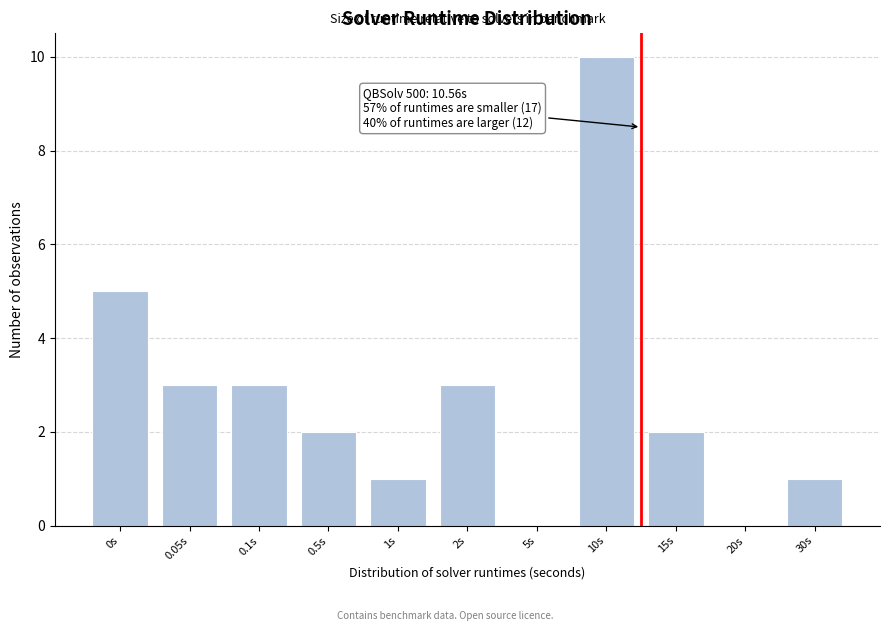

Reading right to left, what are all the values shown in this chart?

30s=1	20s=0	15s=2	10s=10	5s=0	2s=3	1s=1	0.5s=2	0.1s=3	0.05s=3	0s=5